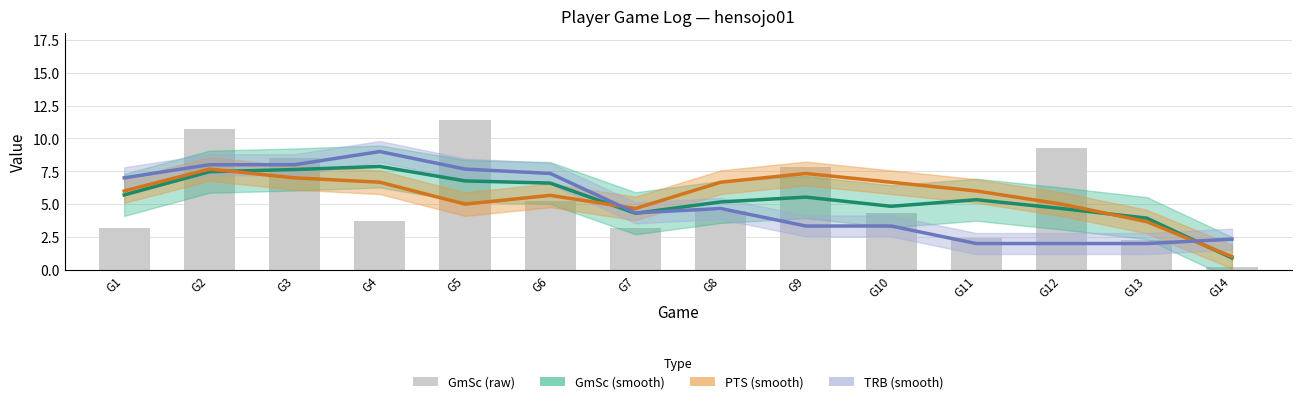

Reading left to right, what are all the values shown in this chart?

GmSc (smooth): G1=5.7	G2=7.5	G3=7.6	G4=7.9	G5=6.8	G6=6.6	G7=4.3	G8=5.2	G9=5.5	G10=4.8	G11=5.3	G12=4.7	G13=3.9	G14=0.9
PTS (smooth): G1=6.0	G2=7.7	G3=7.0	G4=6.7	G5=5.0	G6=5.7	G7=4.7	G8=6.7	G9=7.3	G10=6.7	G11=6.0	G12=5.0	G13=3.7	G14=1.0
TRB (smooth): G1=7.0	G2=8.0	G3=8.0	G4=9.0	G5=7.7	G6=7.3	G7=4.3	G8=4.7	G9=3.3	G10=3.3	G11=2.0	G12=2.0	G13=2.0	G14=2.3
GmSc (raw): G1=3.2	G2=10.7	G3=8.5	G4=3.7	G5=11.4	G6=5.2	G7=3.2	G8=4.5	G9=7.8	G10=4.3	G11=2.4	G12=9.3	G13=2.3	G14=0.2